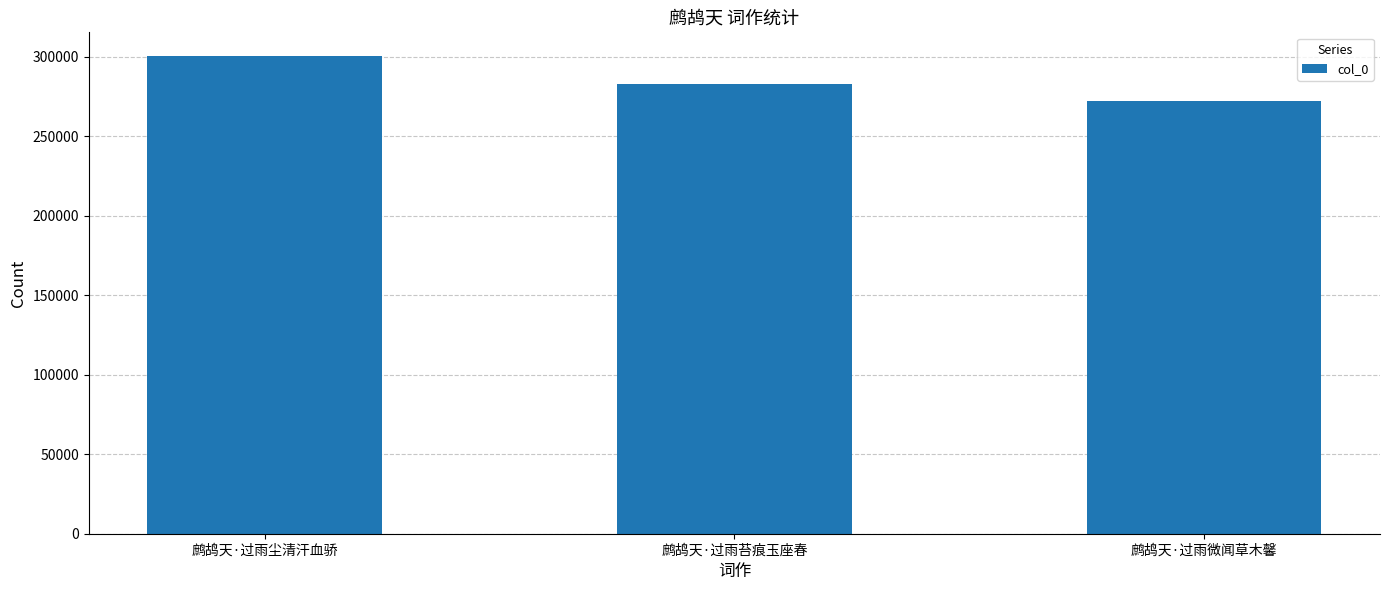

The value at 鹧鸪天·过雨微闻草木馨 is 355497. True or false?

False